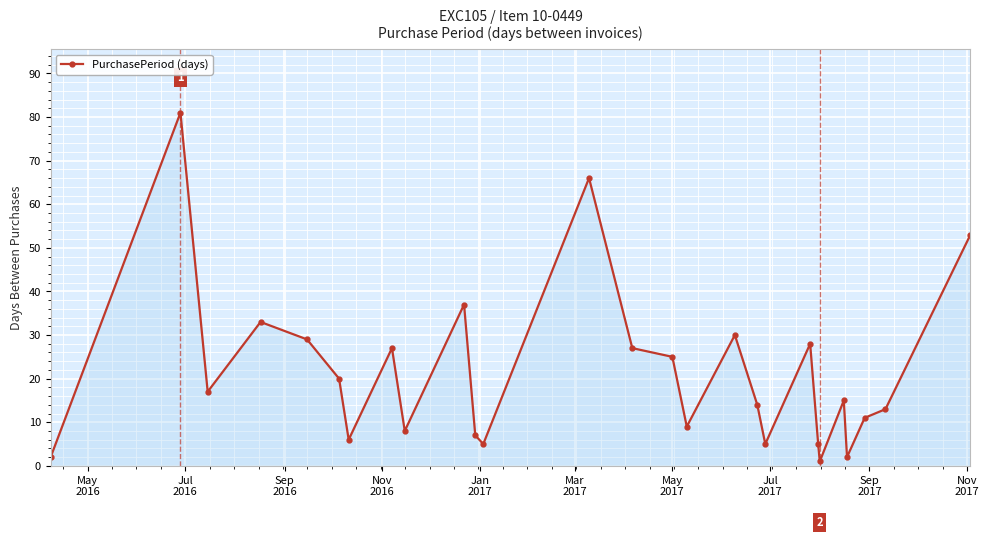

What is the difference between the second highest and second lowest values?

64